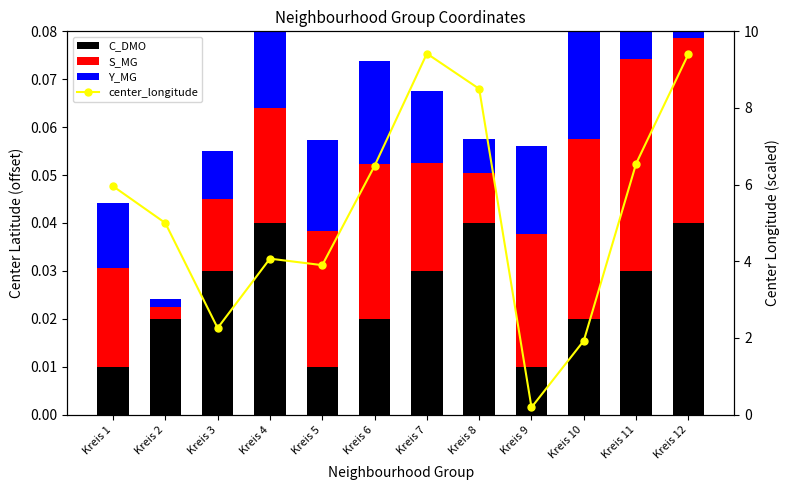

At how many categories does at least one series exceed 0?

12